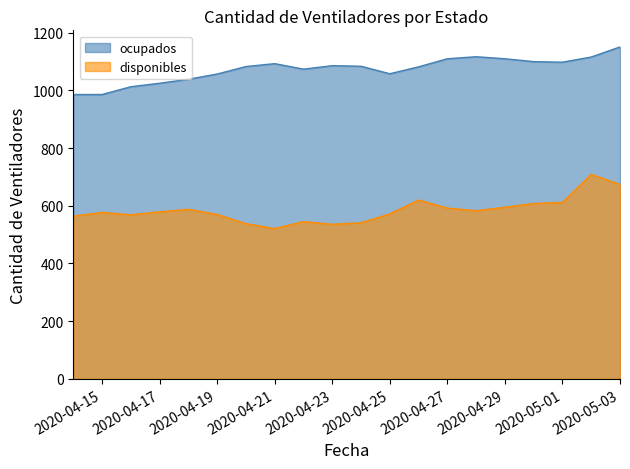

True or false: ocupados and disponibles intersect in this chart.

False